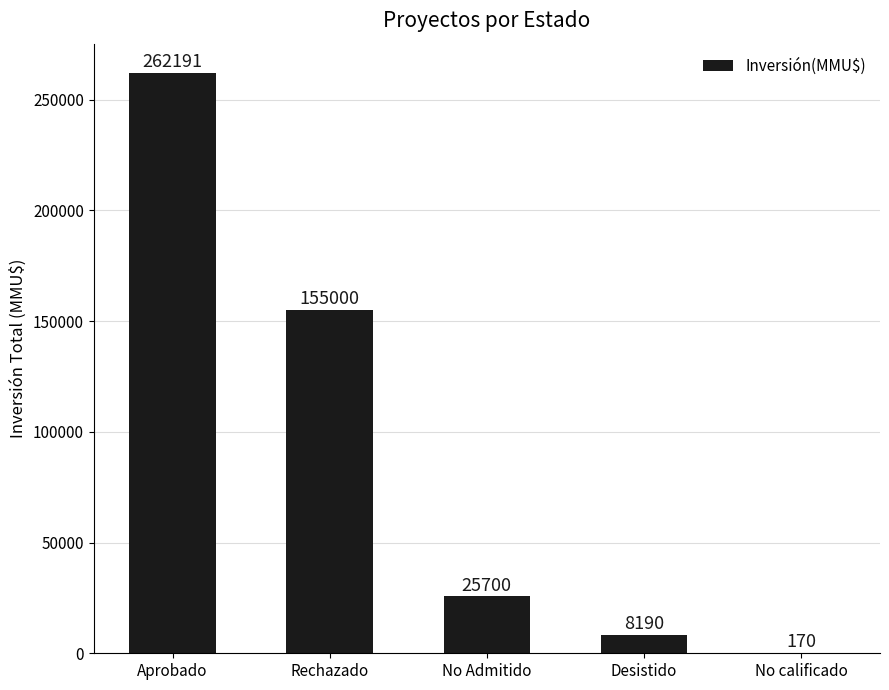

What is the greatest value displayed?

262191